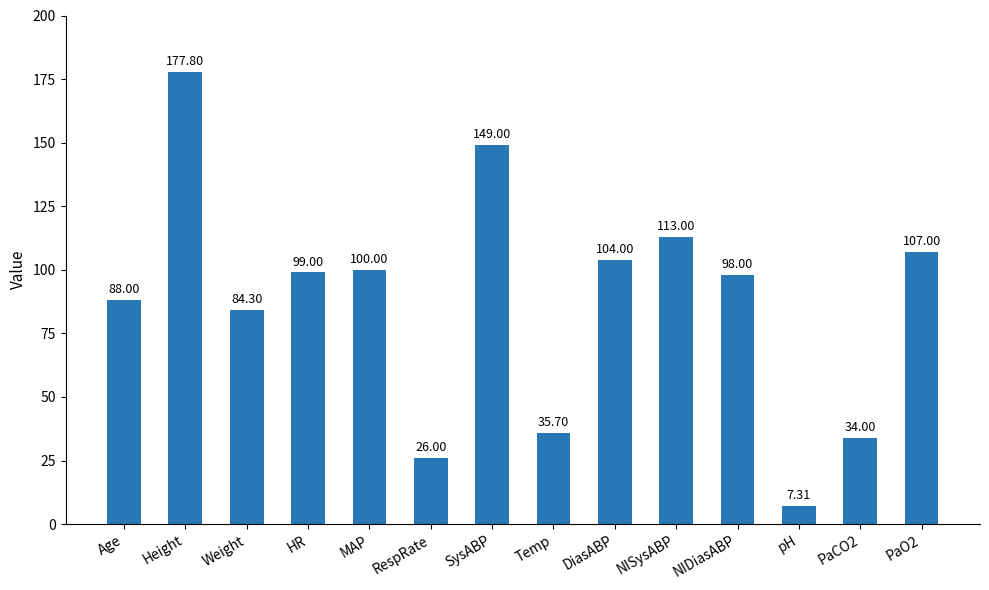

What position from the left is PaO2?

14